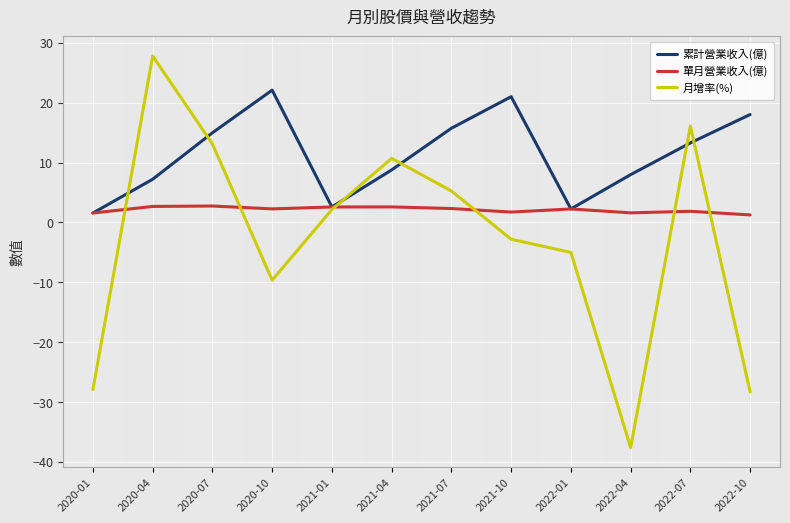

Does the chart display data point markers on the line(s)?

No